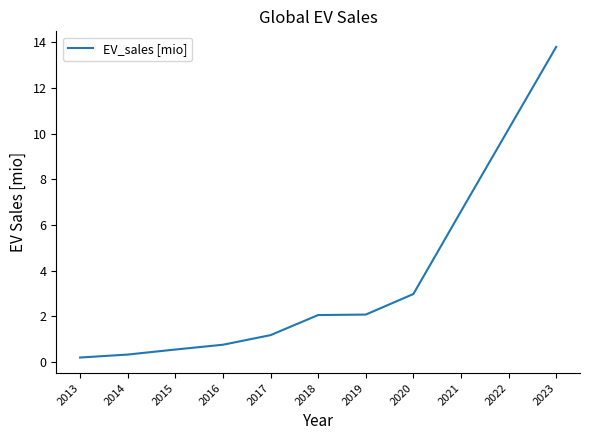

What is the greatest value displayed?

13.8